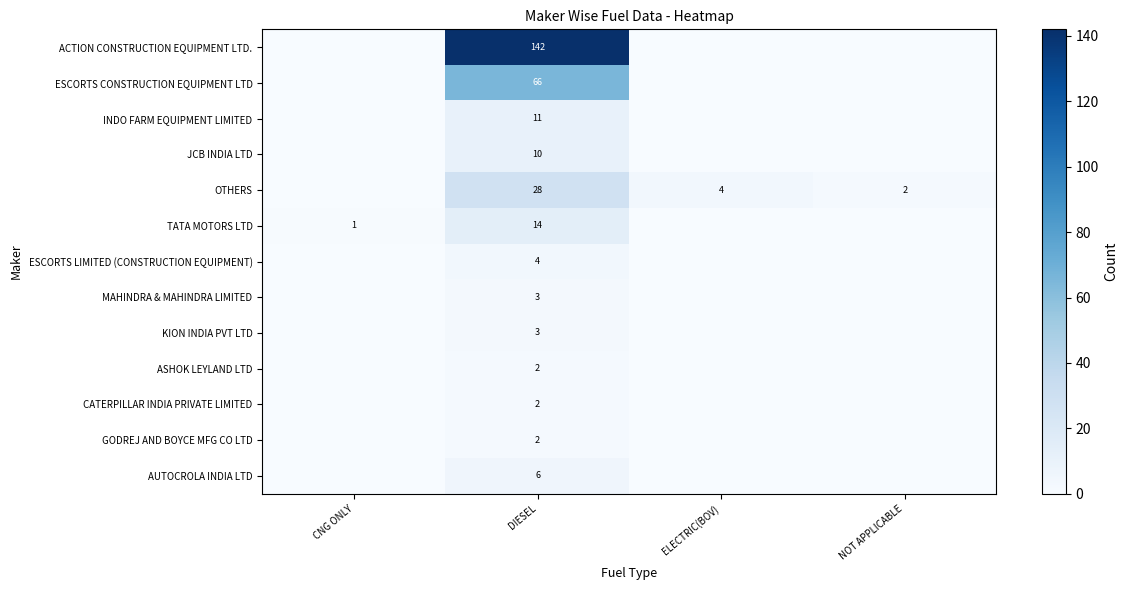

Is it true that TATA MOTORS LTD equals 1 at CNG ONLY?

True